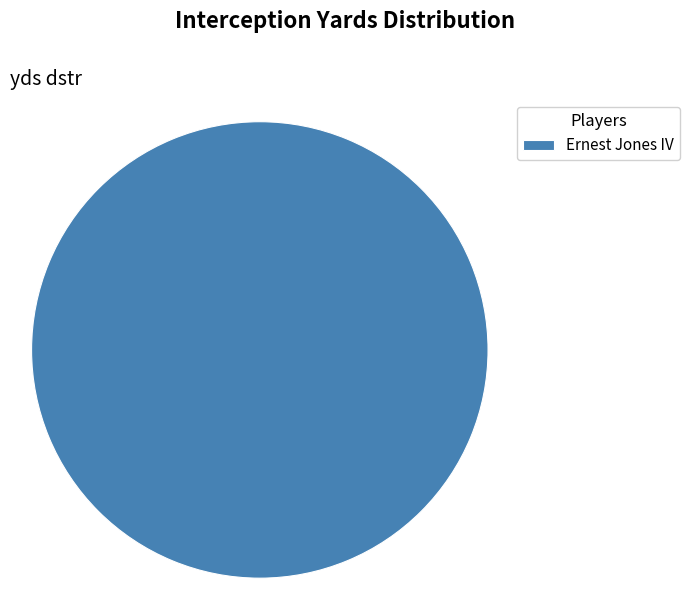

Rank the categories by value from highest to lowest.

Ernest Jones IV